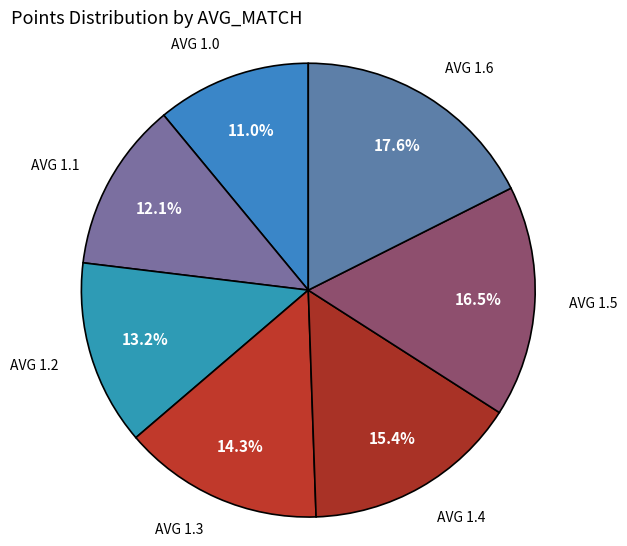

What is the smallest slice in the pie chart?

1.0